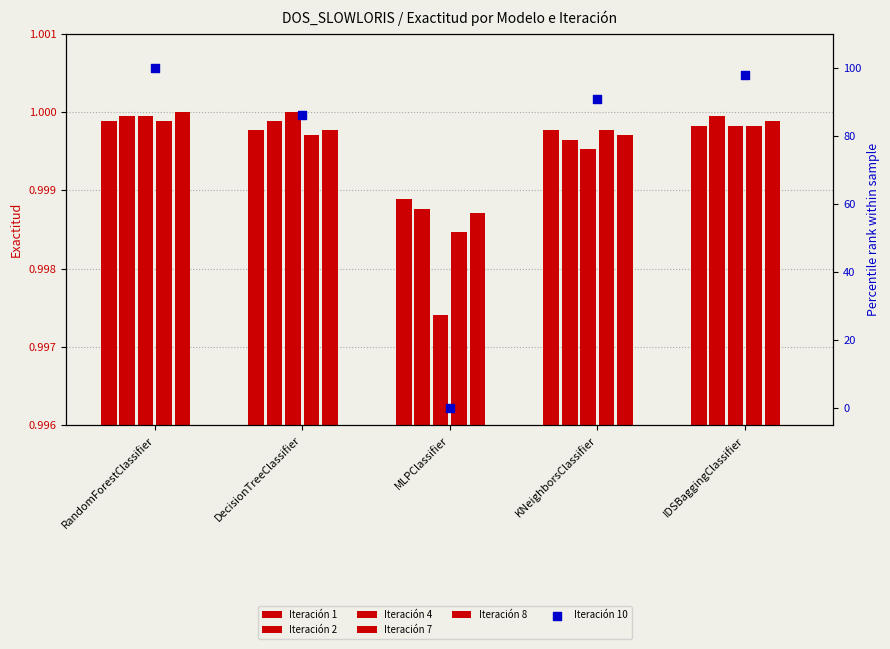

What is the total value across all series at MLPClassifier?

5.0